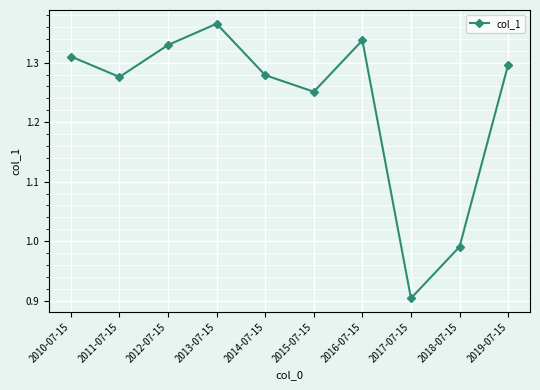

What is the difference between the values at 2018-07-15 and 2011-07-15?

0.3